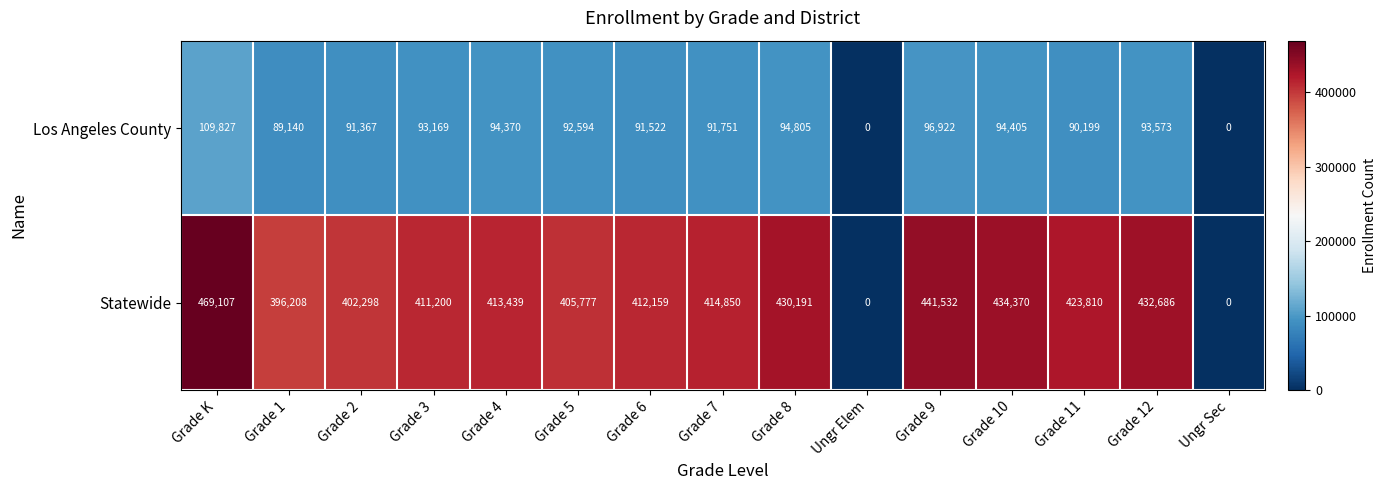

Where is Statewide nearest to the value 234553?

Grade 1